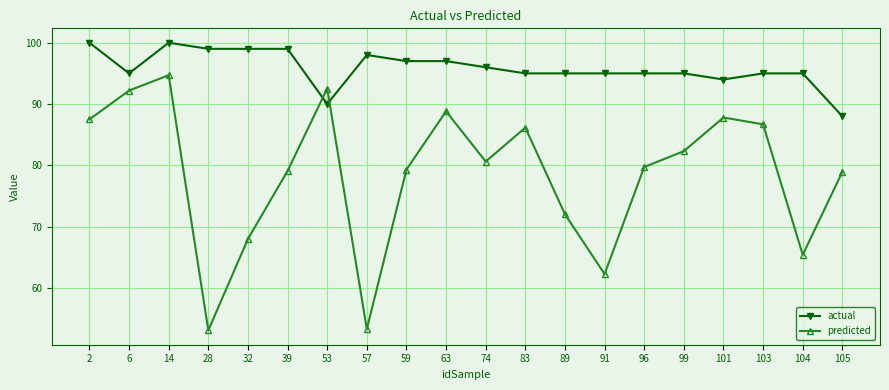

Is the value of predicted at 99 greater than the value of actual at 59?

No